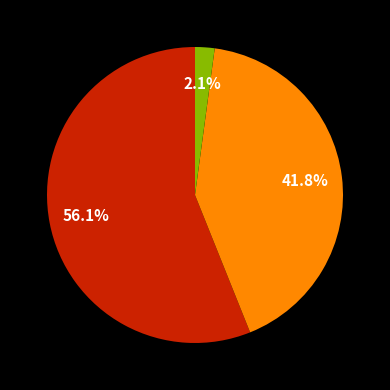

Does any single category account for the majority?

Yes